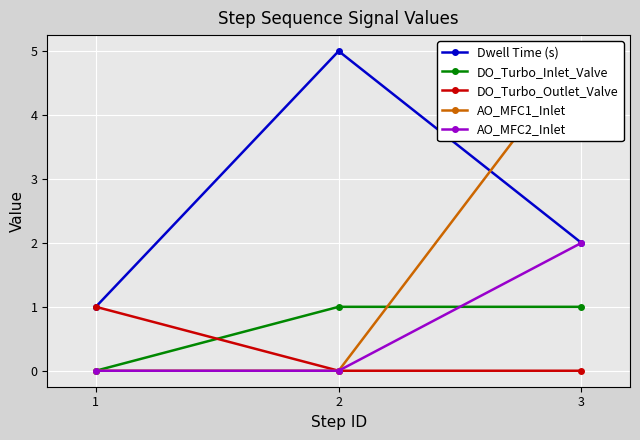

At which label is AO_MFC1_Inlet closest to 2?

1